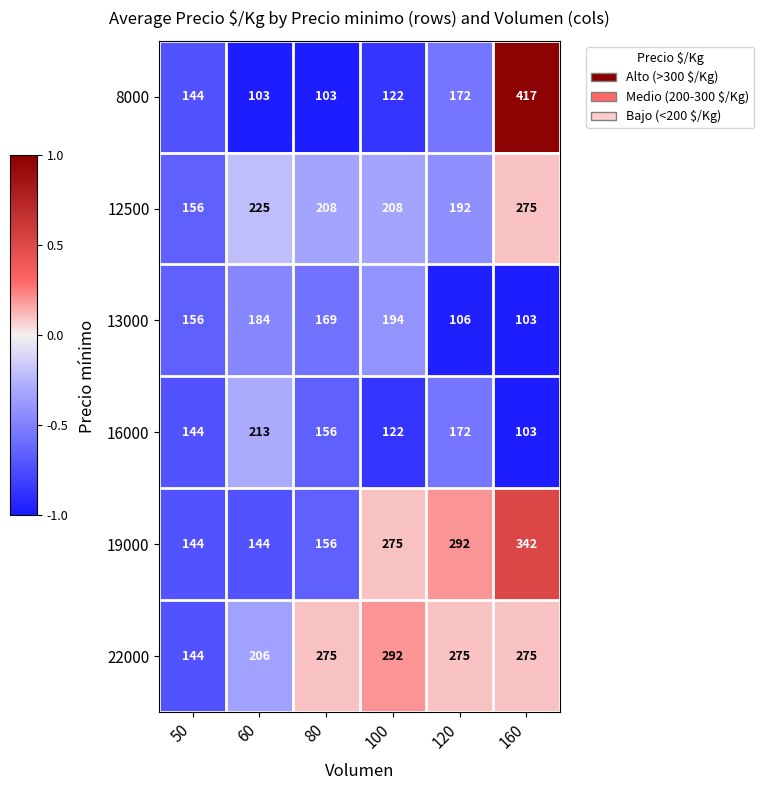

Is it true that 12500 equals 192 at 120?

True